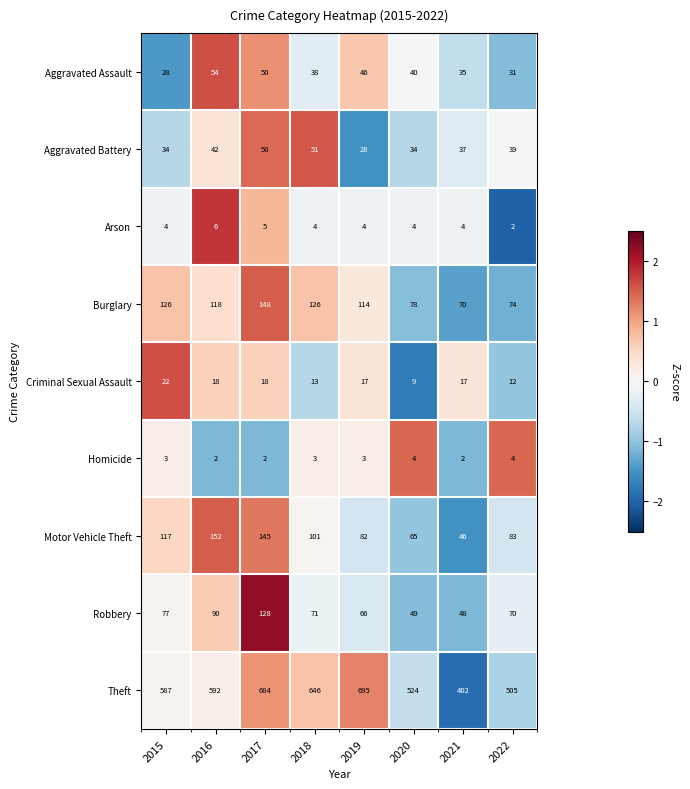

List the series in order of their peak value, highest first.

Theft, Motor Vehicle Theft, Burglary, Robbery, Aggravated Assault, Aggravated Battery, Criminal Sexual Assault, Arson, Homicide